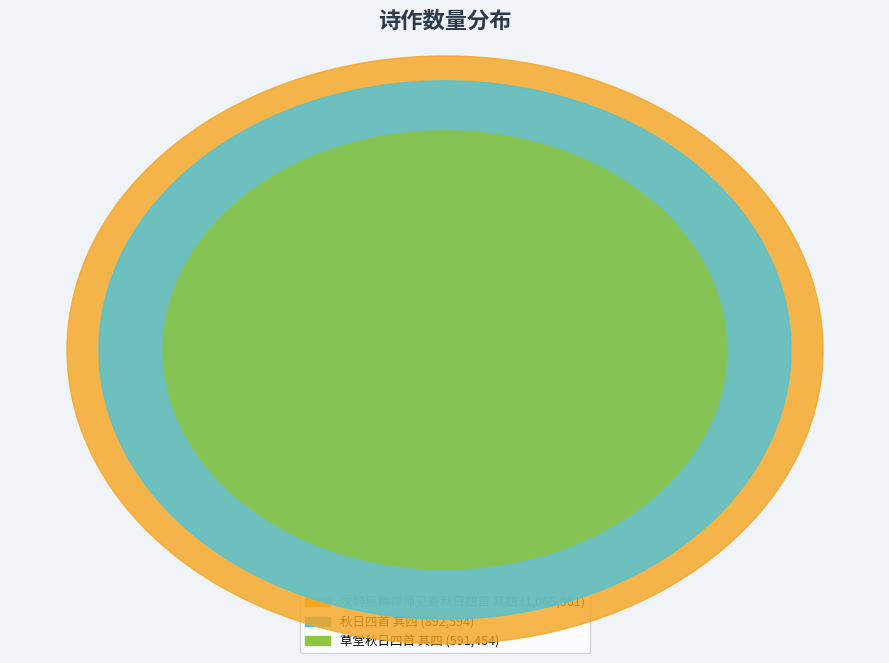

To the nearest percent, what is the difference between the 秋日四首 其四 and 次韵惠梅禅师见寄秋日四首 其四 slice percentages?

7%